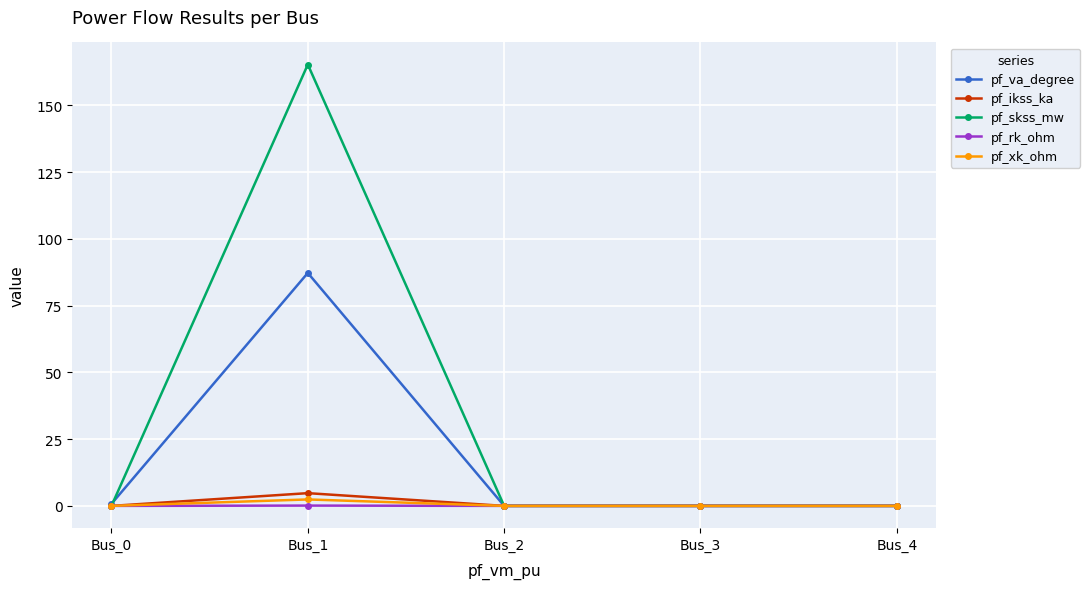

Between Bus_1 and Bus_4, which series saw the biggest shift?

pf_skss_mw